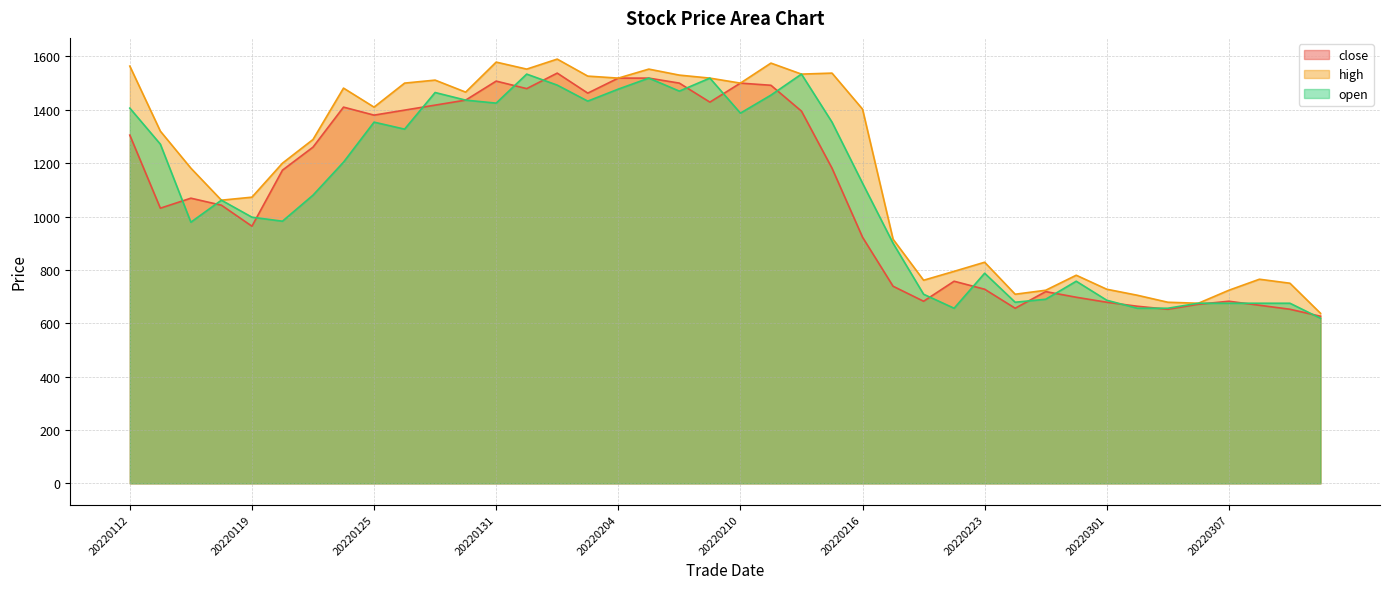

Which series has the largest total across all categories?

high